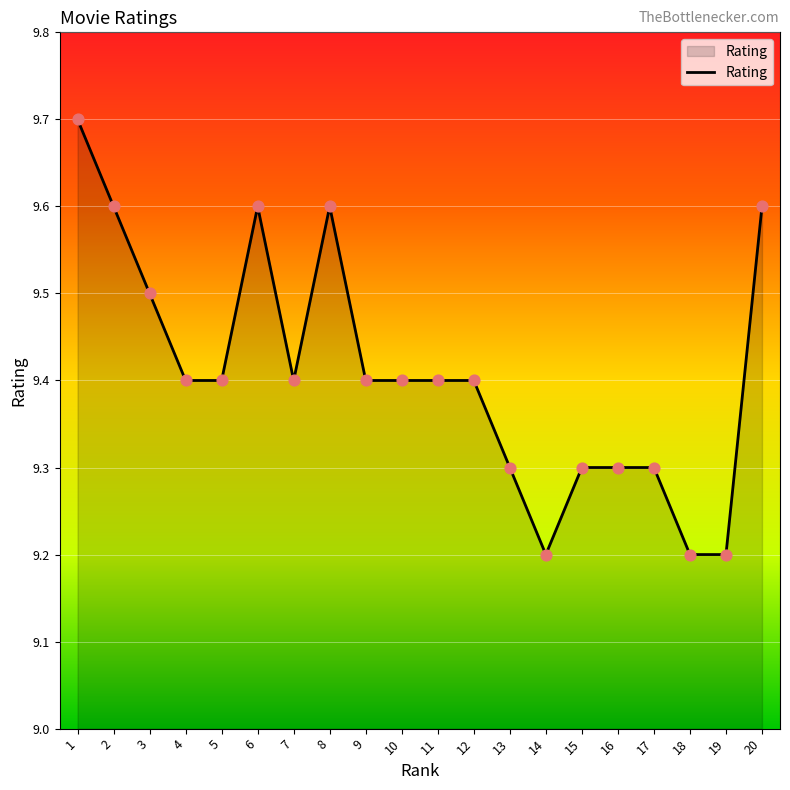

Approximately how many times larger is the value at 18 compared to 9?

1.0